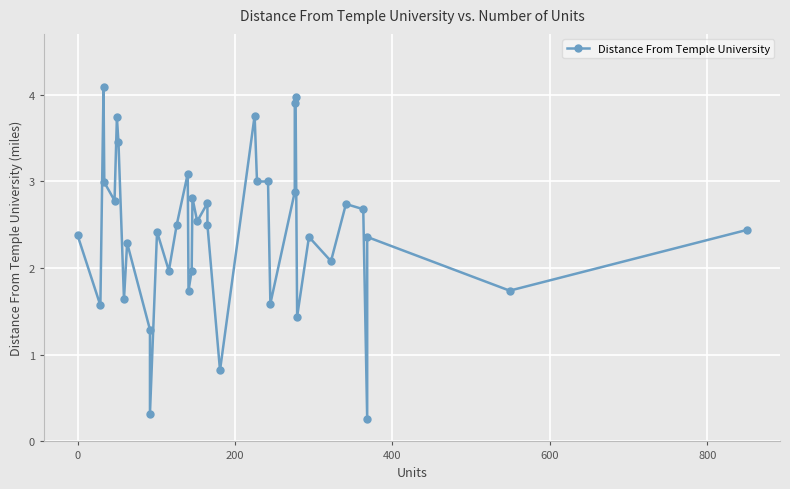

Reading left to right, list all the values displayed in this chart.

2.4	1.6	4.1	3.0	2.8	3.7	3.5	1.6	2.3	1.3	0.3	2.4	2.0	2.5	3.1	1.7	2.0	2.8	2.5	2.8	2.5	0.8	3.8	3.0	3.0	1.6	2.9	3.9	4.0	1.4	2.4	2.1	2.7	2.7	0.3	2.4	1.7	2.4